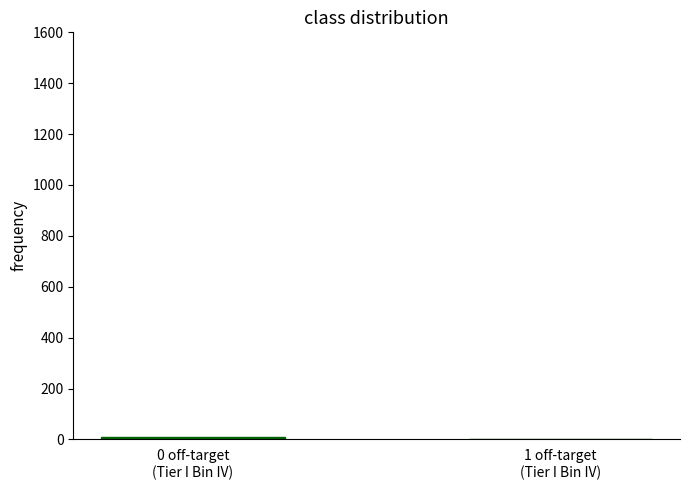

True or false: the data shows 1 at 1 off-target
(Tier I Bin IV).

True